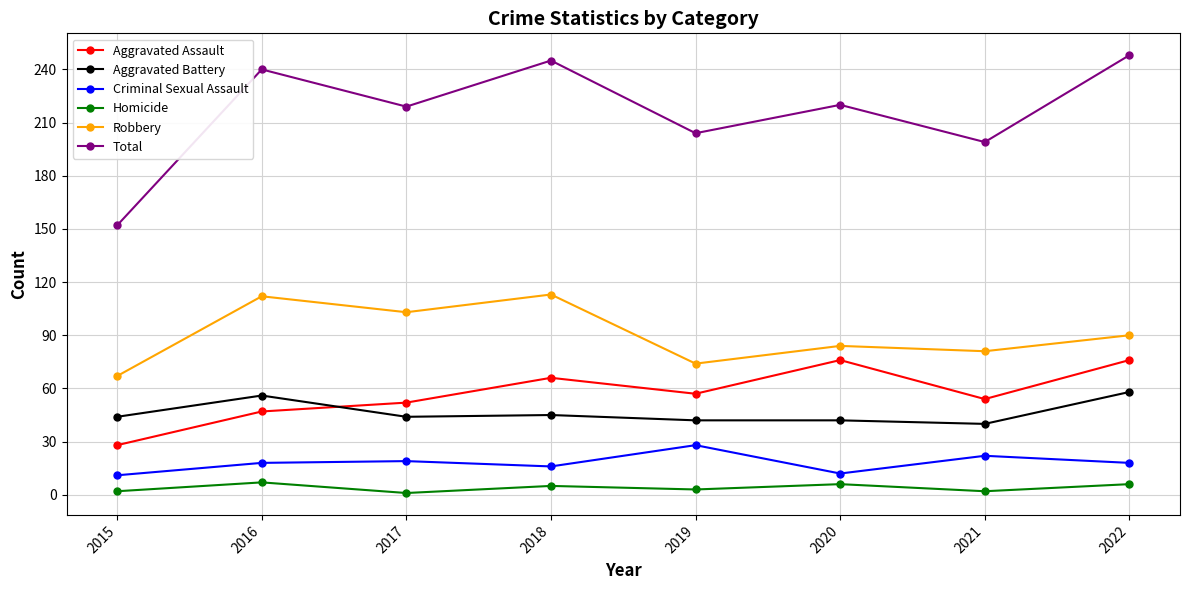

Which series has the largest total across all categories?

Total